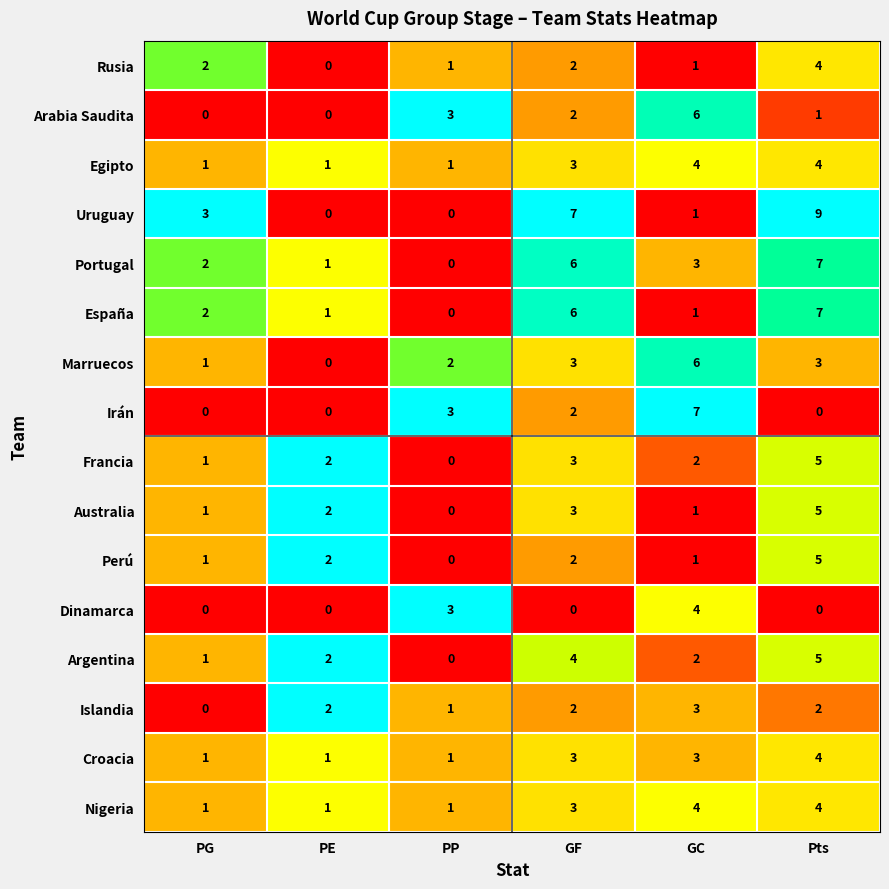

At which label is Uruguay closest to 4?

PG